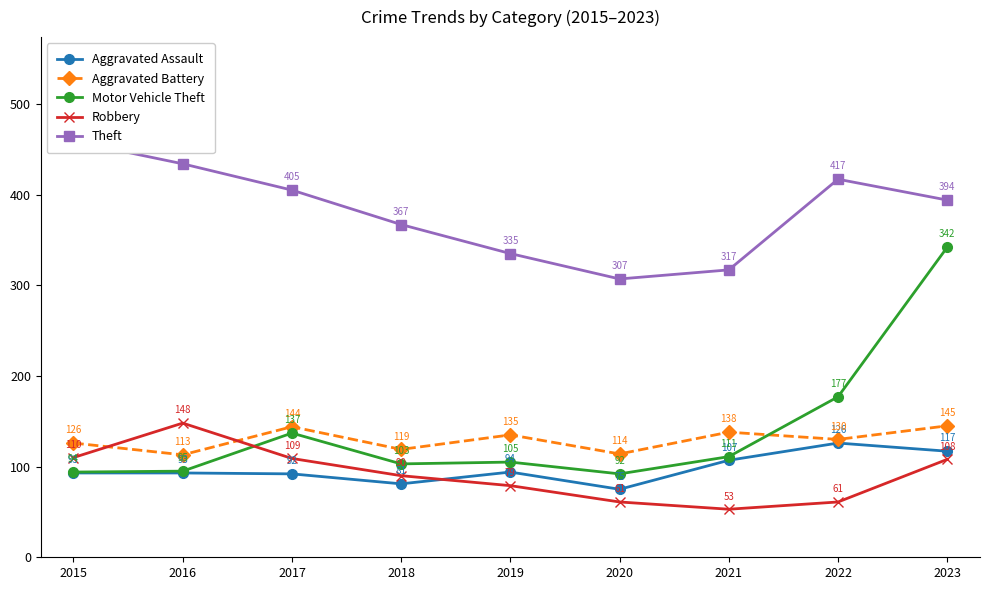

The Theft series shows 335 at 2019. True or false?

True